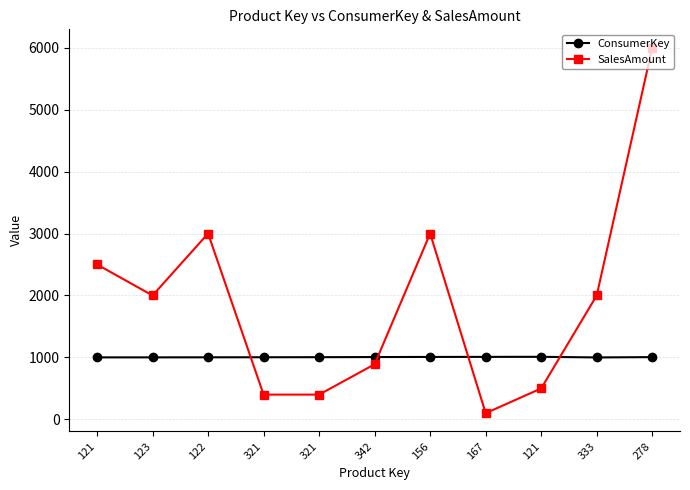

What is the average value of the ConsumerKey series?

1004